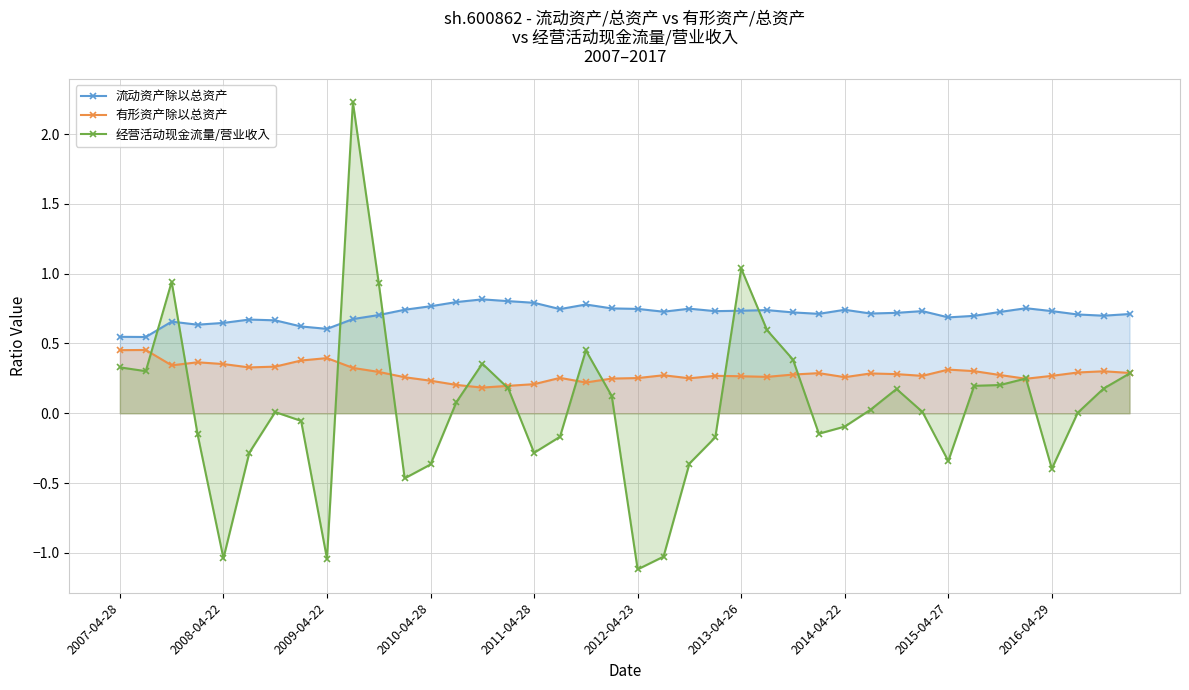

Reading right to left, what are all the values shown in this chart?

流动资产除以总资产: 0.7	0.7	0.7	0.7	0.8	0.7	0.7	0.7	0.7	0.7	0.7	0.7	0.7	0.7	0.7	0.7	0.7	0.7	0.7	0.7	0.8	0.8	0.7	0.8	0.8	0.8	0.8	0.8	0.7	0.7	0.7	0.6	0.6	0.7	0.7	0.6	0.6	0.7	0.5	0.5
有形资产除以总资产: 0.3	0.3	0.3	0.3	0.2	0.3	0.3	0.3	0.3	0.3	0.3	0.3	0.3	0.3	0.3	0.3	0.3	0.3	0.3	0.3	0.2	0.2	0.3	0.2	0.2	0.2	0.2	0.2	0.3	0.3	0.3	0.4	0.4	0.3	0.3	0.4	0.4	0.3	0.5	0.5
经营活动现金流量/营业收入: 0.3	0.2	0.0	-0.4	0.2	0.2	0.2	-0.3	0.0	0.2	0.0	-0.1	-0.1	0.4	0.6	1.0	-0.2	-0.4	-1.0	-1.1	0.1	0.5	-0.2	-0.3	0.2	0.4	0.1	-0.4	-0.5	0.9	2.2	-1.0	-0.1	0.0	-0.3	-1.0	-0.2	0.9	0.3	0.3